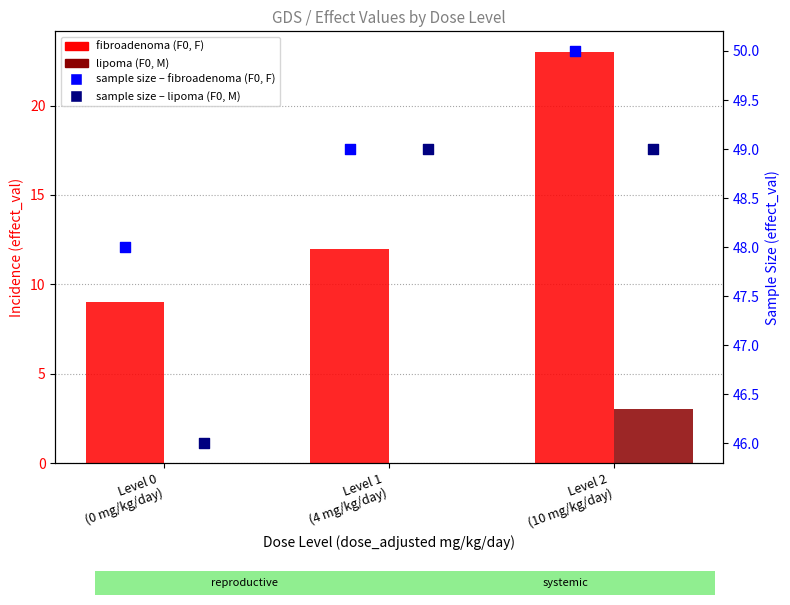

Which series has the largest total across all categories?

sample size – fibroadenoma (F0, F)